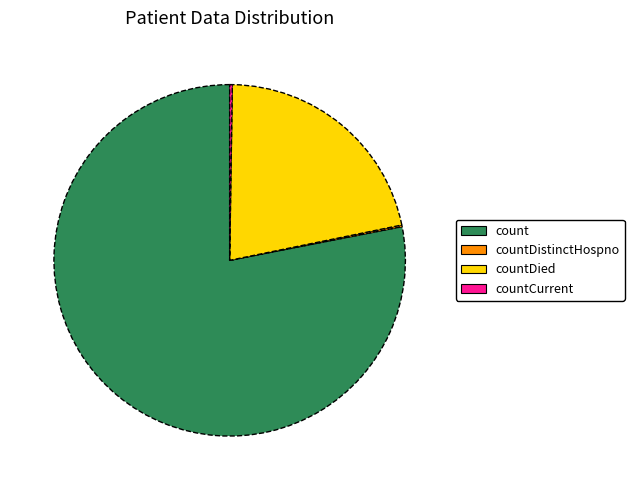

The count slice represents 78% of the pie. True or false?

True